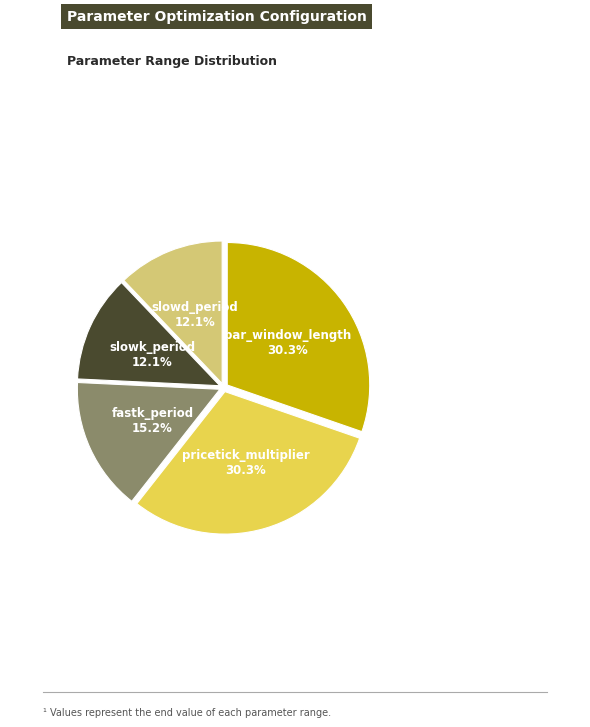

True or false: slowk_period accounts for 1% of the total.

False